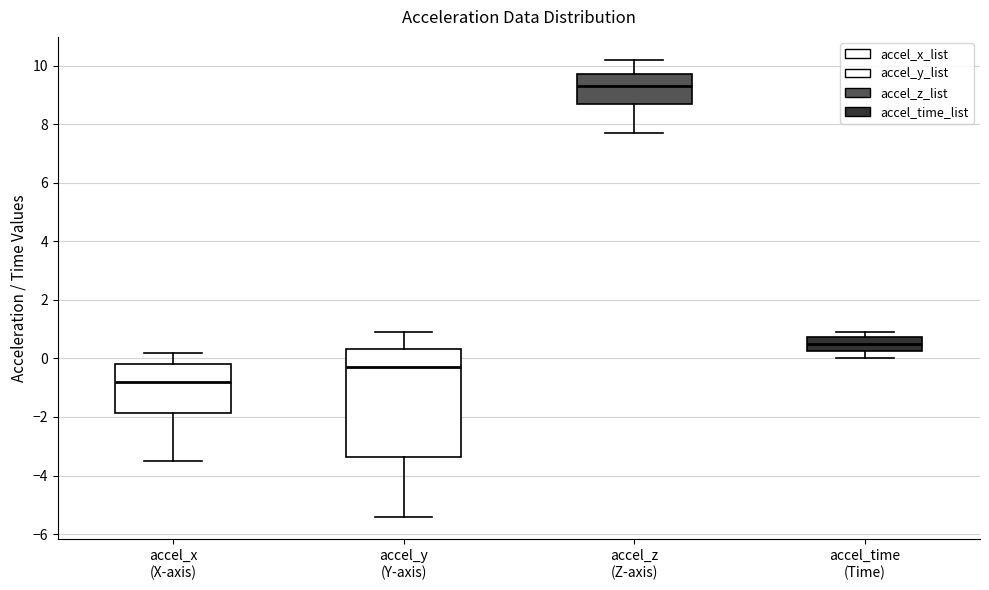

Which box's median line is the highest?

accel_z (Z-axis)